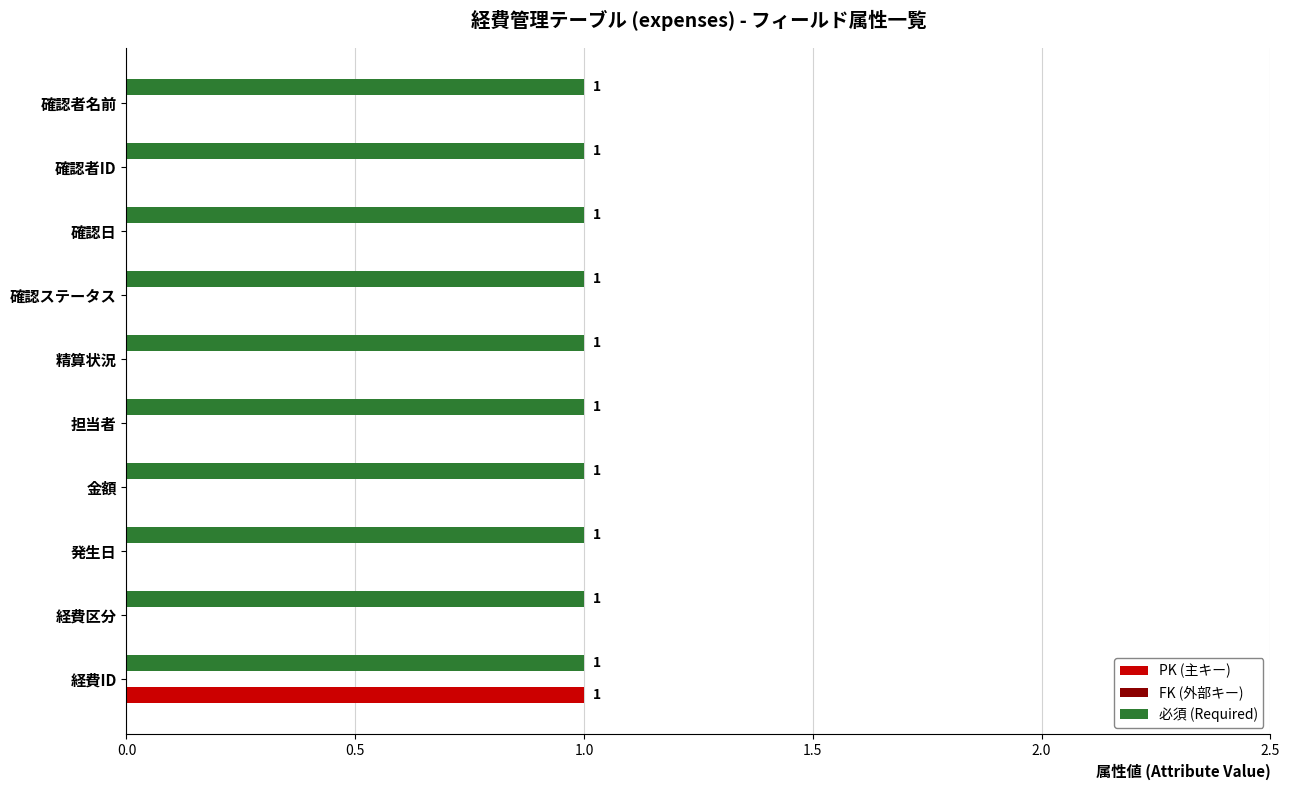

True or false: 必須 (Required) has a value of 1 at 金額.

True